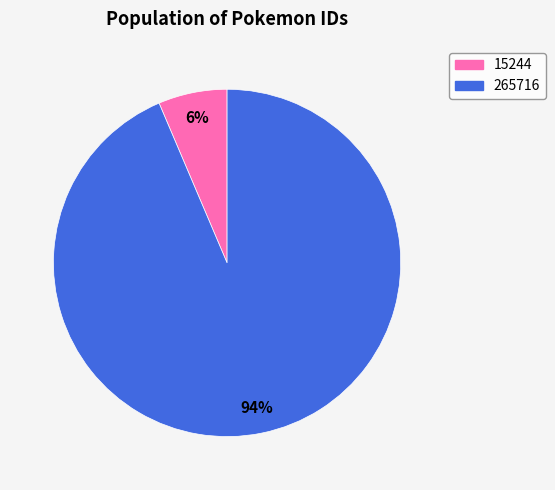

Between 15244 and 265716, which is larger?

265716